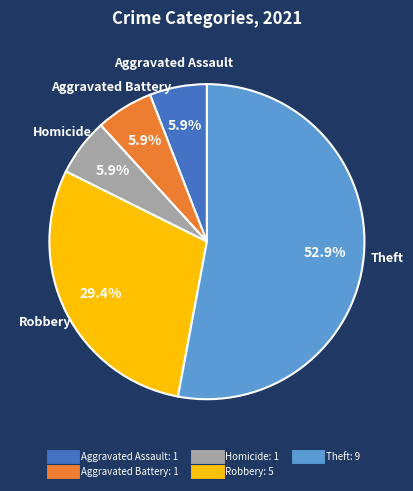

To the nearest percent, what is the difference between the largest and smallest slice percentages?

47%